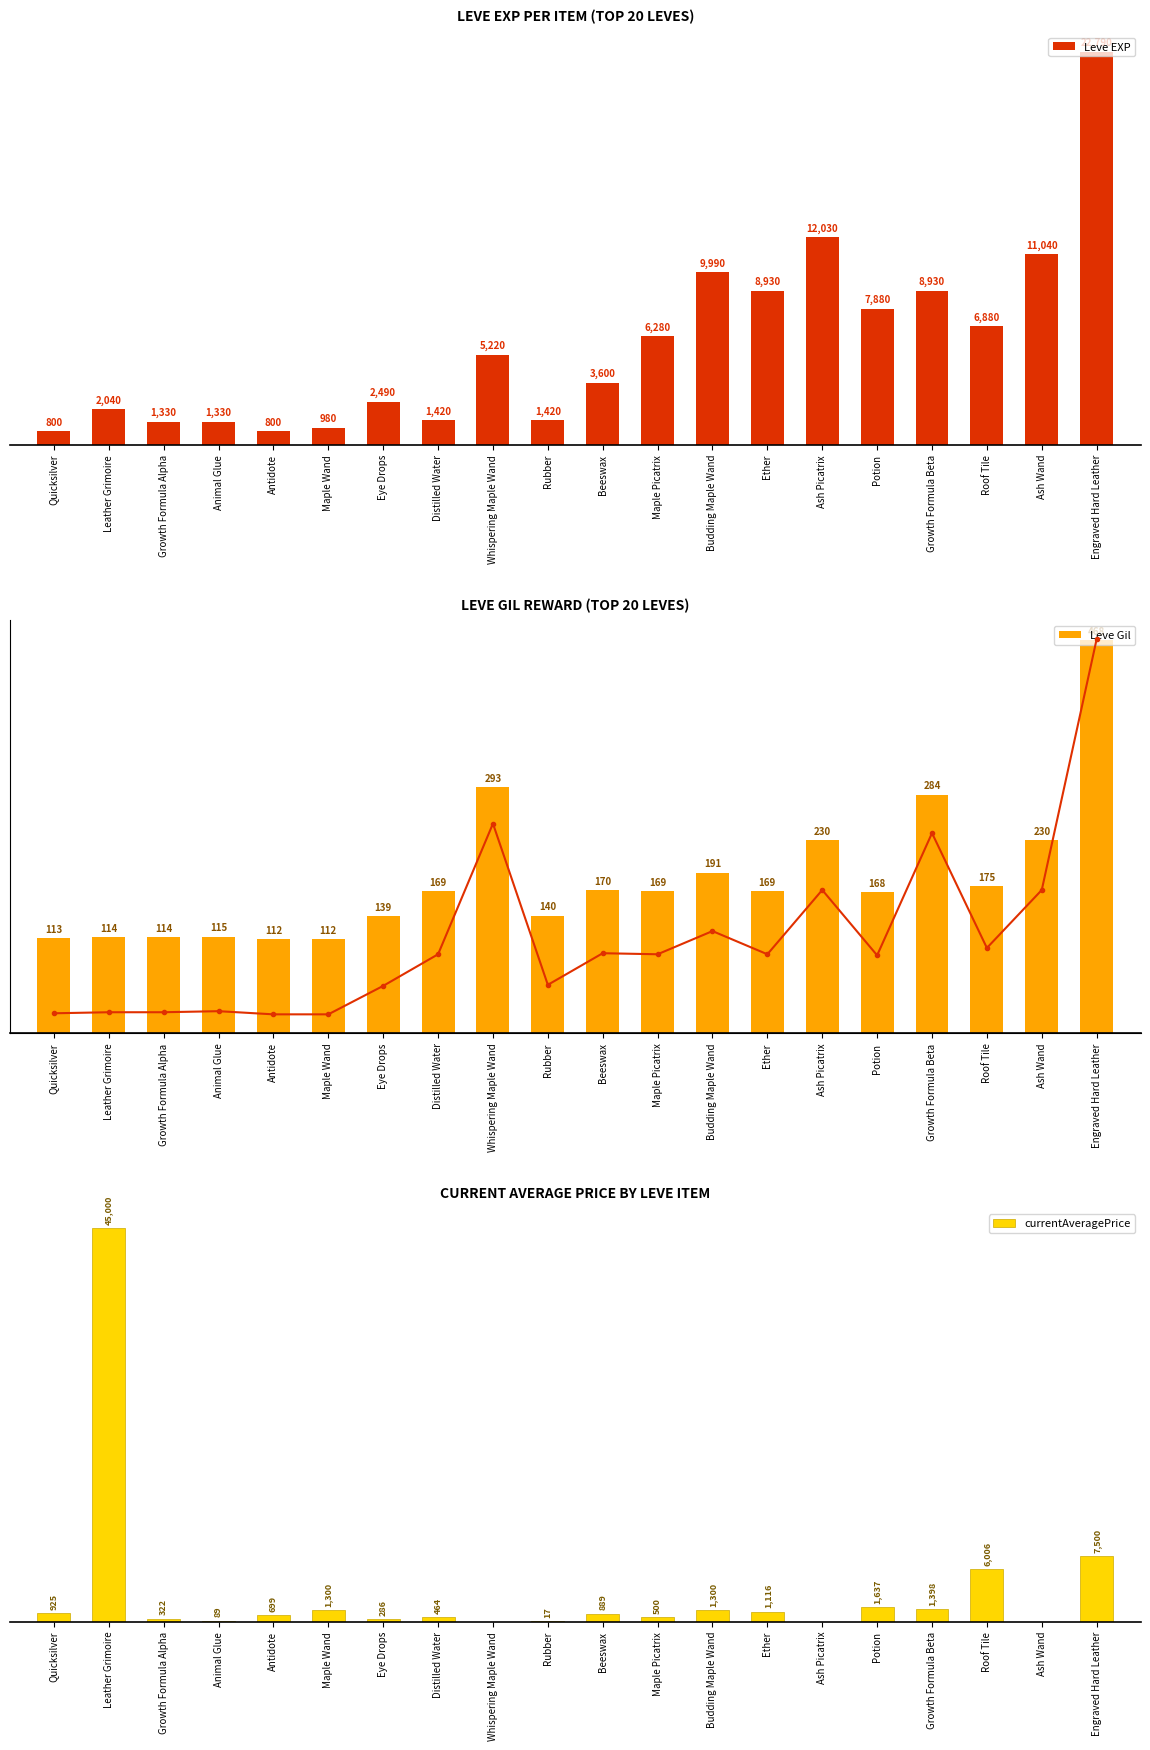

Count the number of data series in this chart.

4